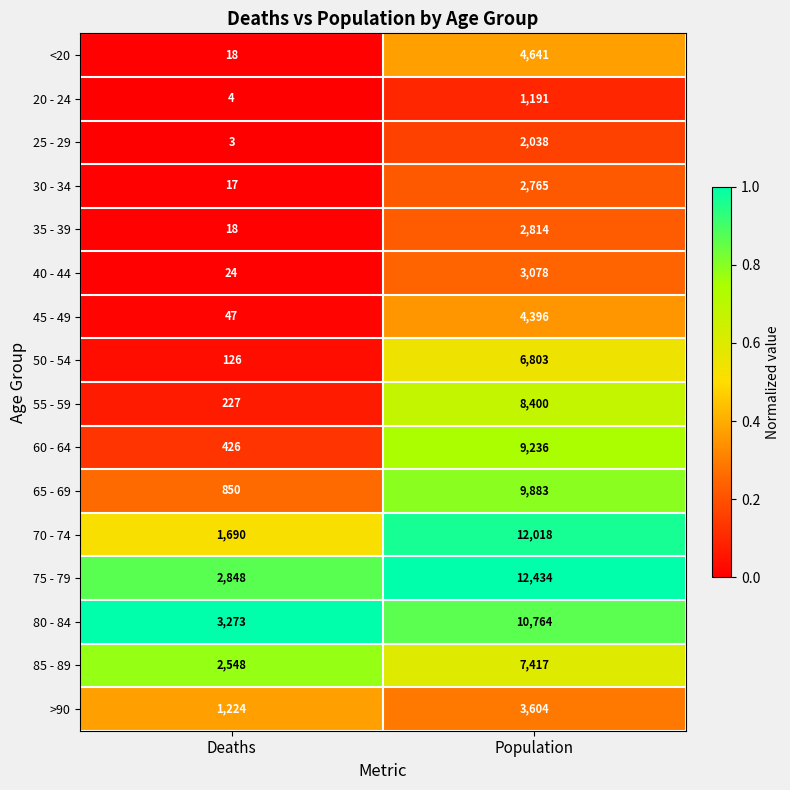

What is the approximate value of 35 - 39 at Population?

2814